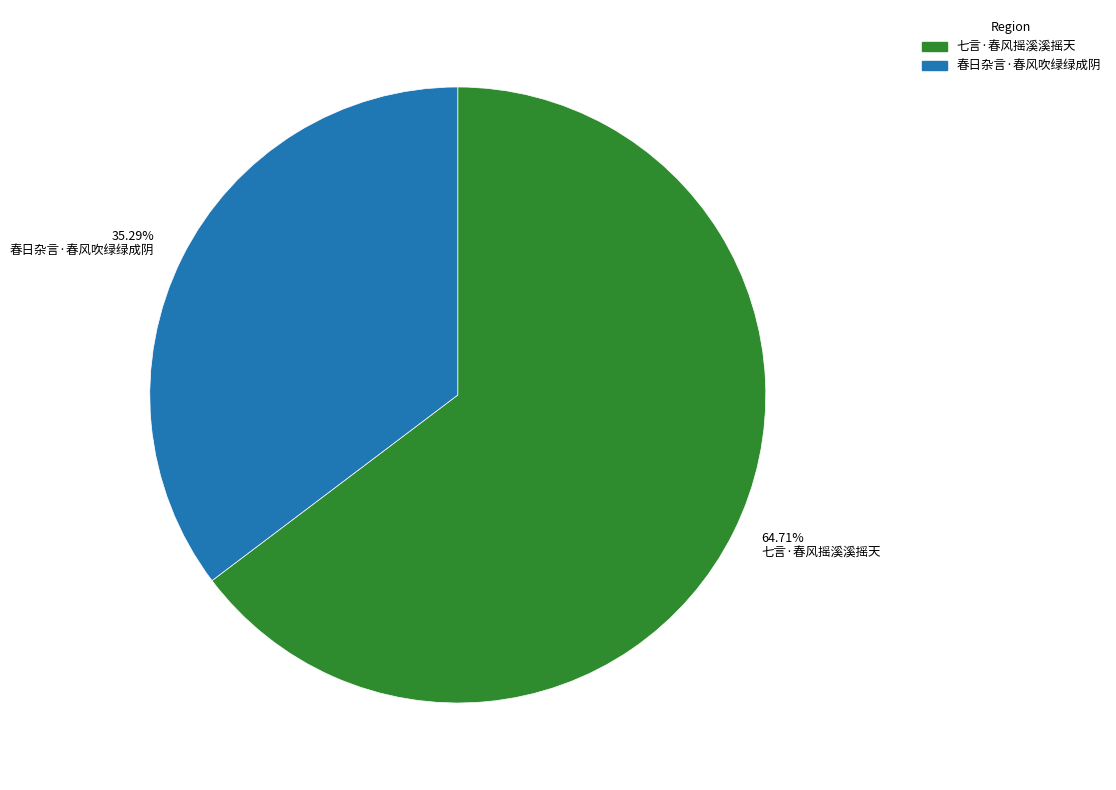

What is the smallest slice in the pie chart?

春日杂言·春风吹绿绿成阴